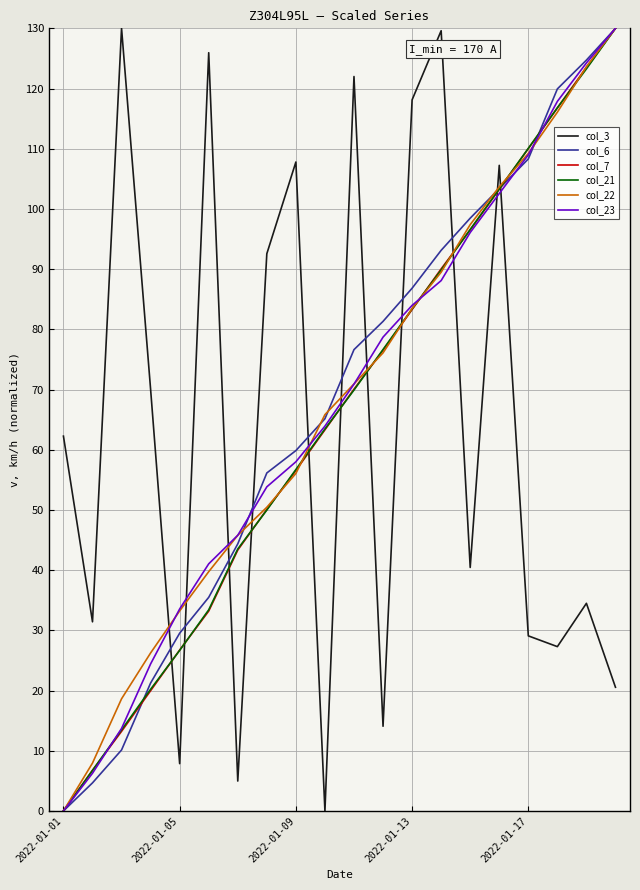

Which series has the widest spread of values?

col_3